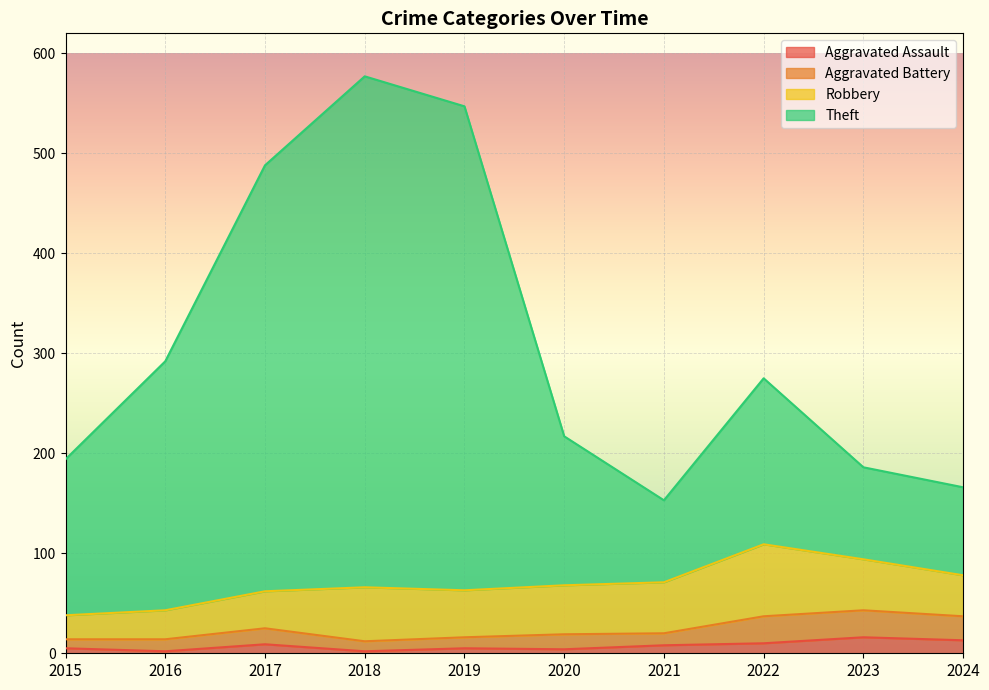

How many lines are shown in the chart?

4